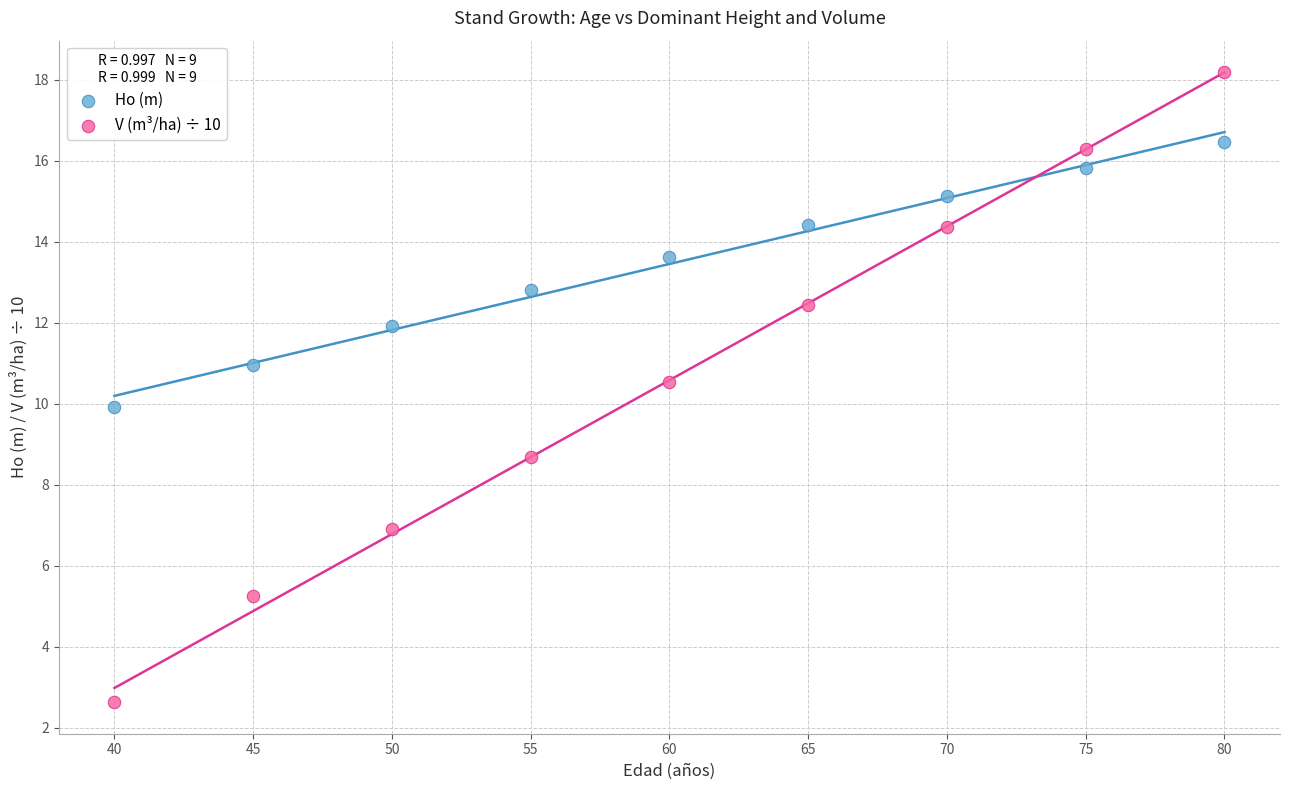

What are all the series names shown in the legend?

Ho (m), V (m³/ha) ÷ 10